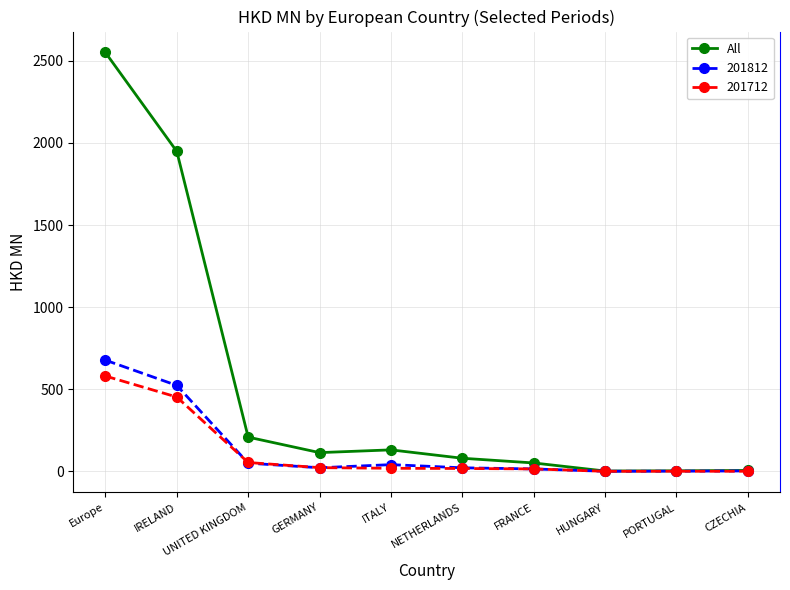

How many distinct data groups are displayed?

3